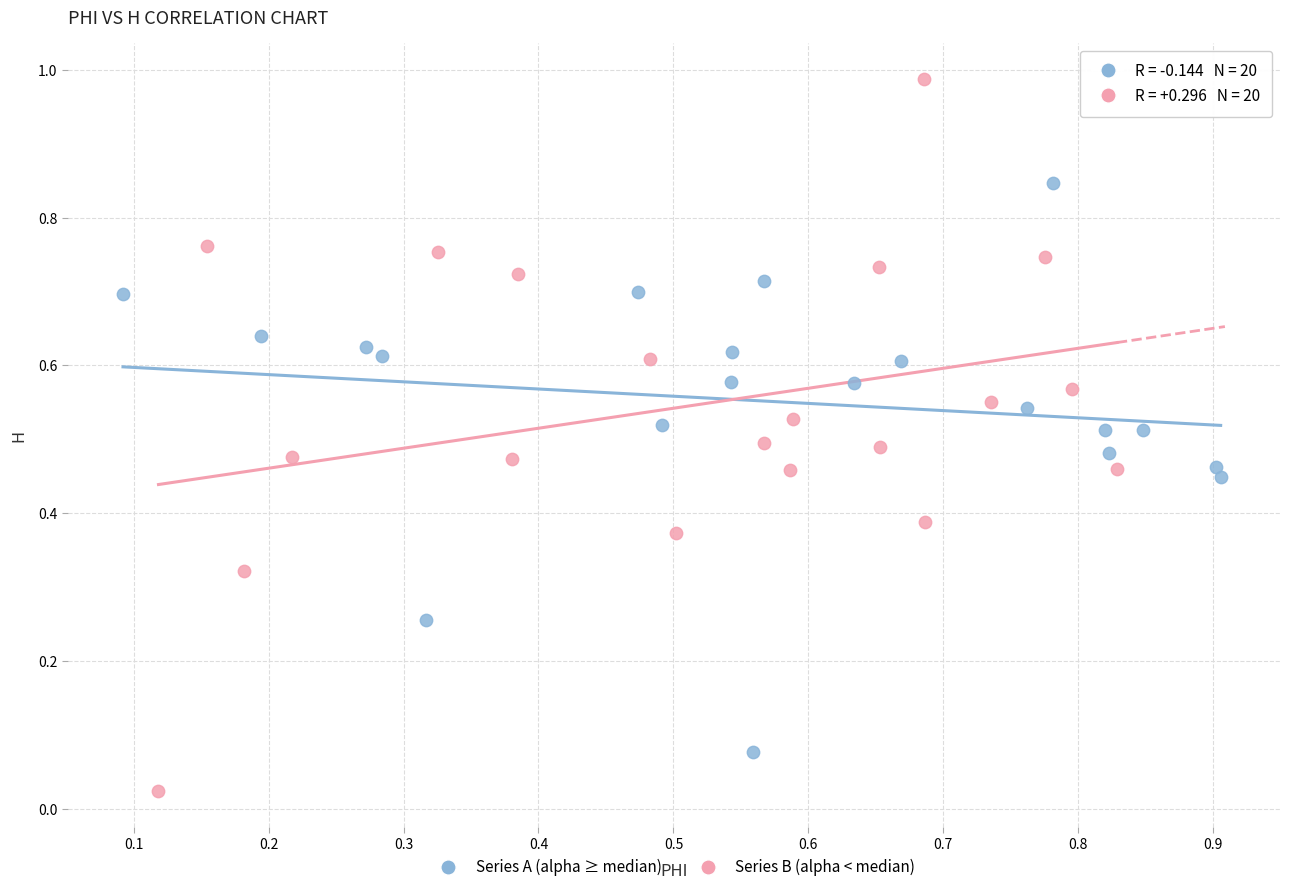

Which series has the largest Y range (max minus min)?

Series B (alpha < median)